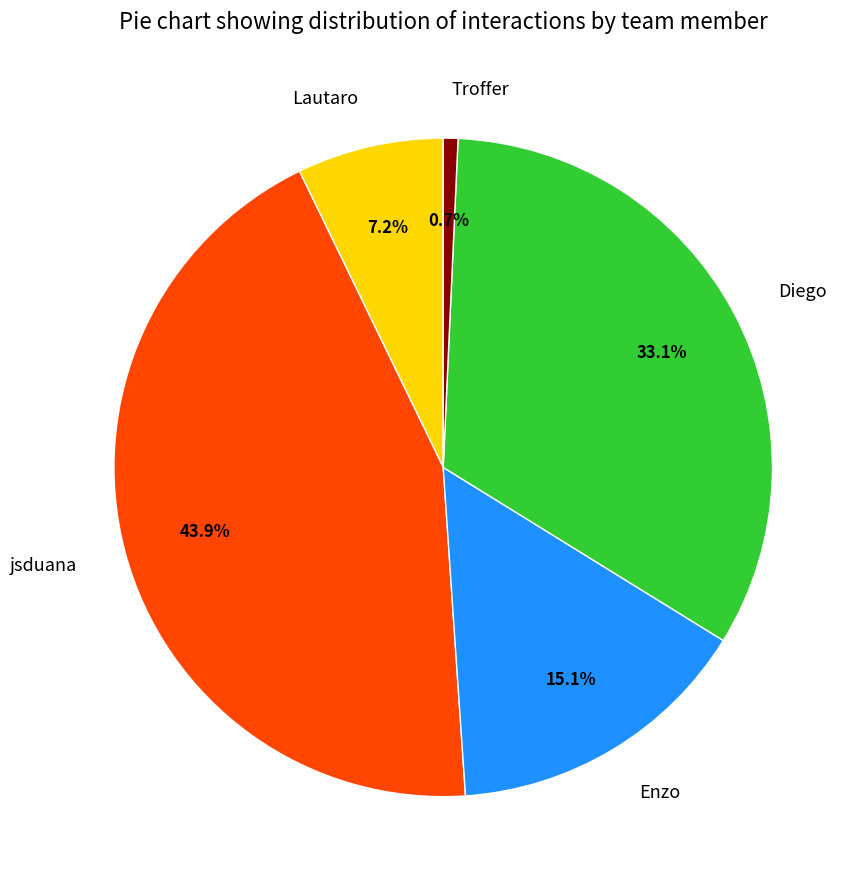

To the nearest percent, what is the average slice percentage?

20%